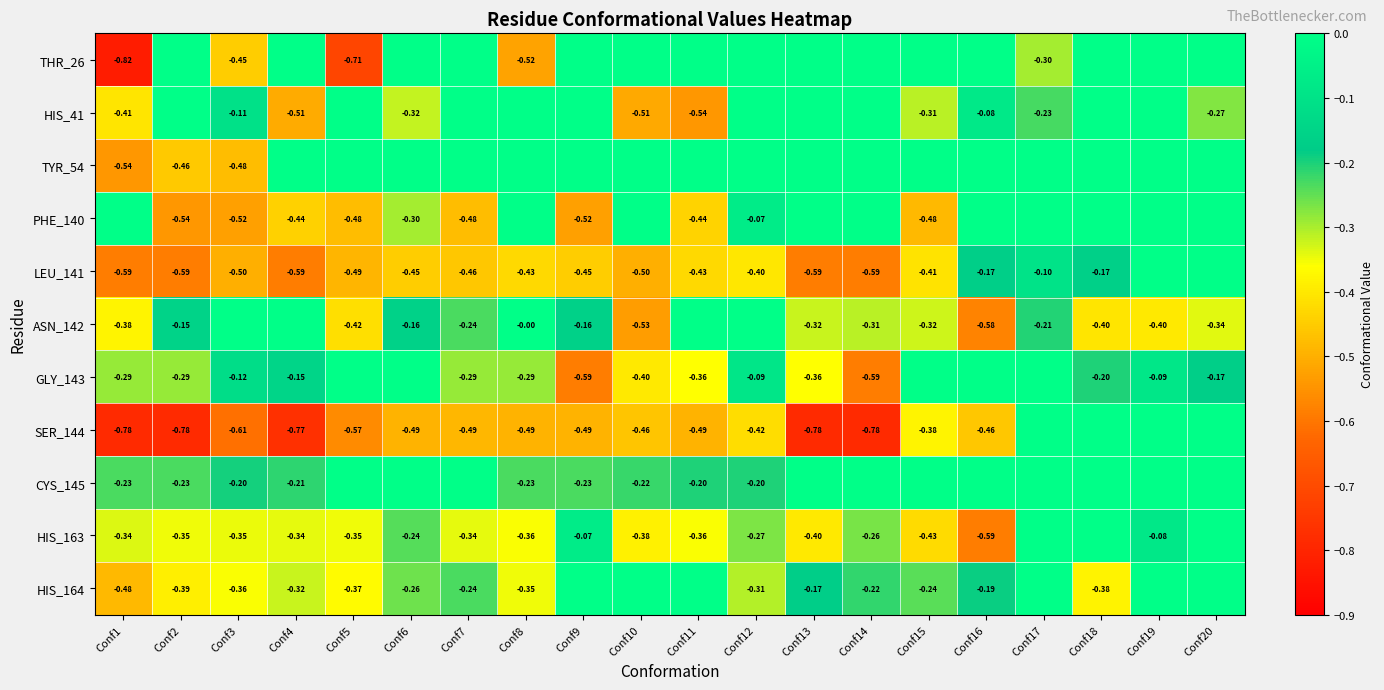

List the series in order of their peak value, lowest first.

THR_26, HIS_41, TYR_54, PHE_140, LEU_141, ASN_142, GLY_143, SER_144, CYS_145, HIS_163, HIS_164